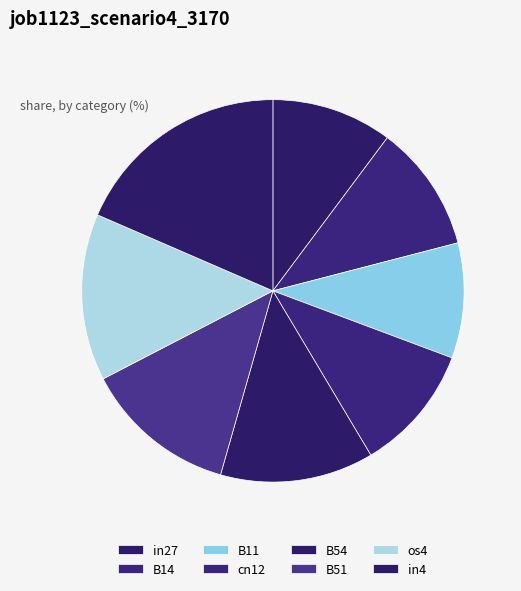

Between B14 and in27, which is larger?

B14